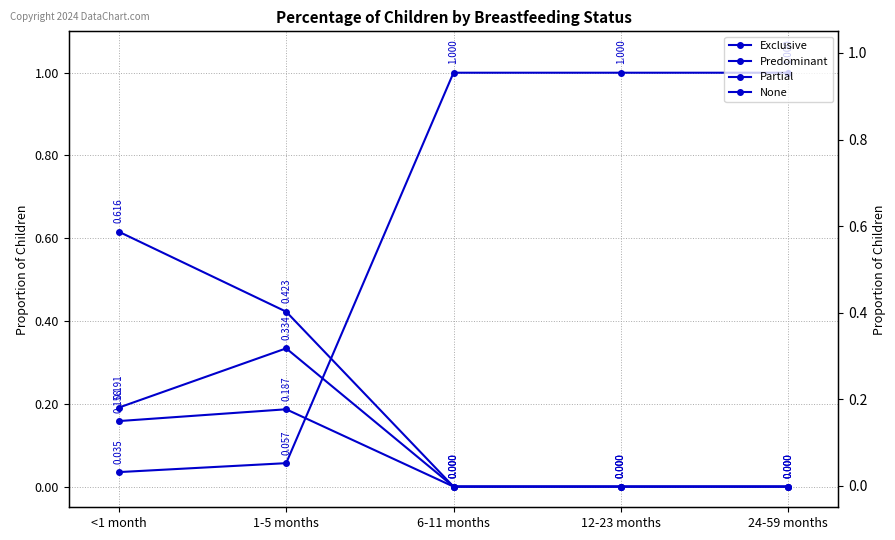

The value of None at 12-23 months is 1.7. True or false?

False